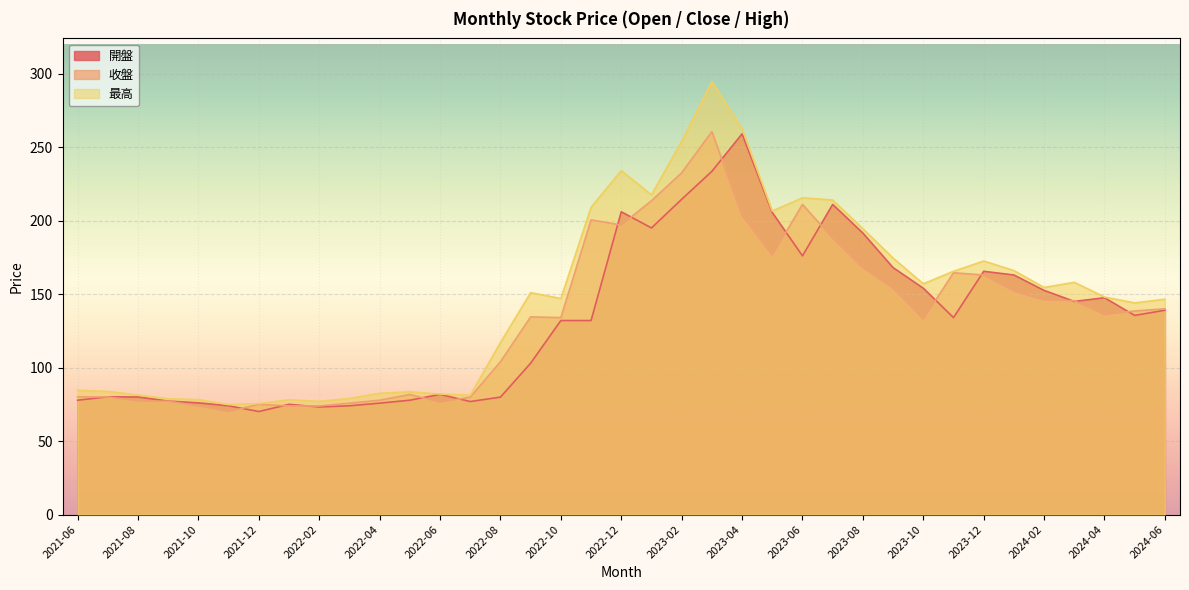

Which category has the lowest value in the 收盤 series?

2021-11